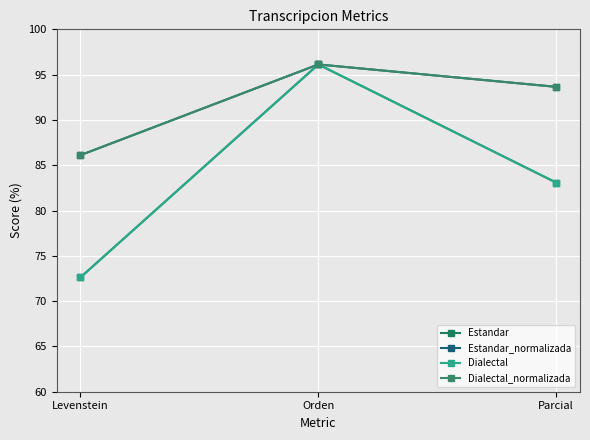

What is the average value of the Estandar_normalizada series?

92.0